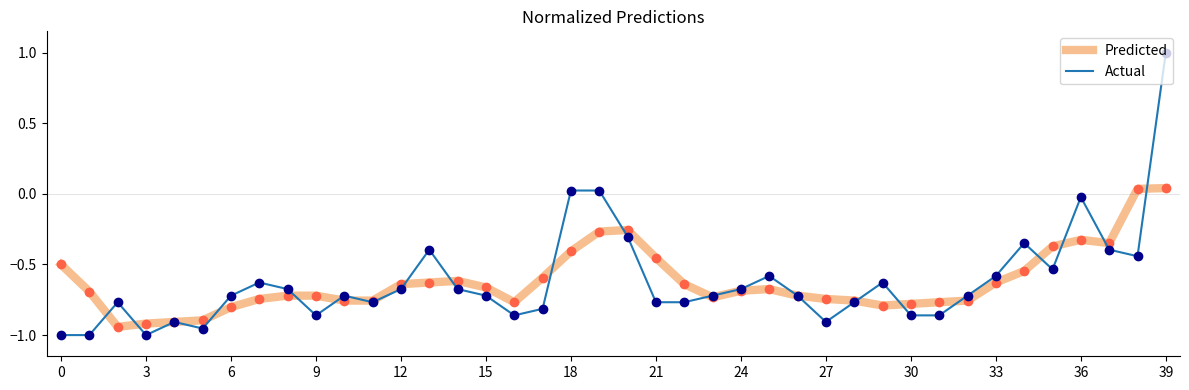

Rank the series by their maximum value, from lowest to highest.

Predicted, Actual